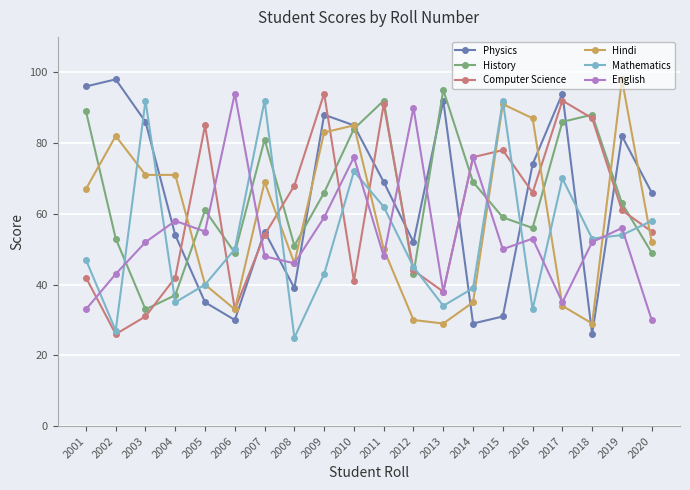

At how many categories does at least one series exceed 43?

20